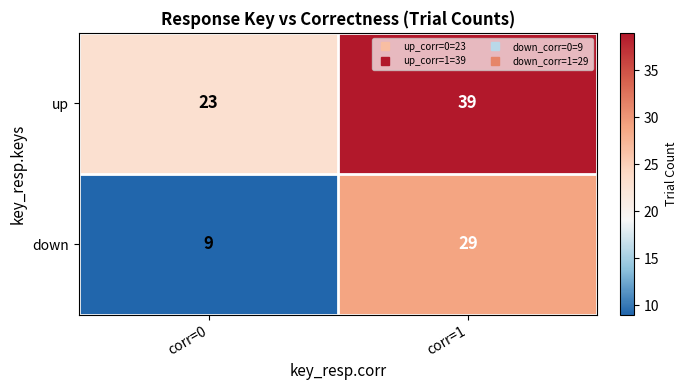

Which series has the largest total across all categories?

up